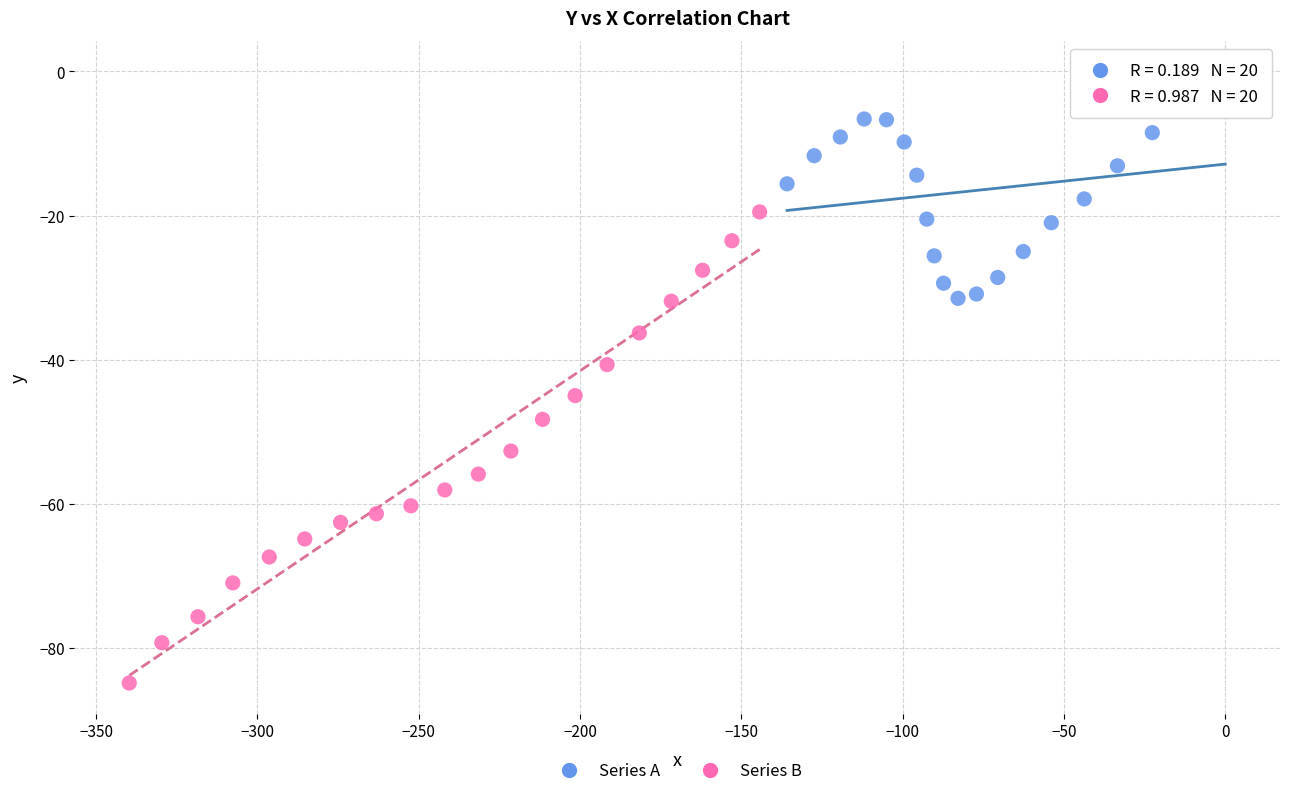

Which series contains the lowest Y value?

Series B